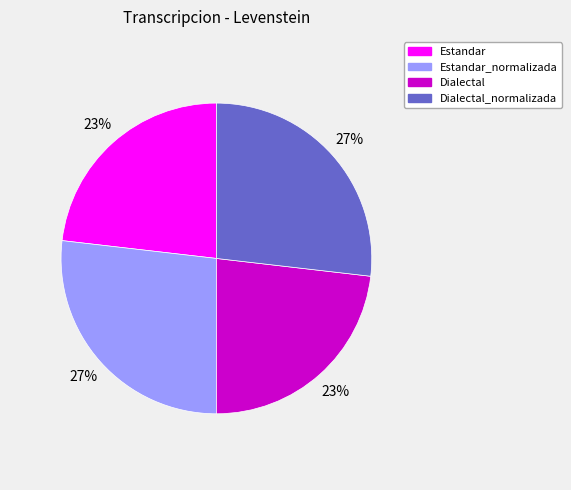

Is it true that Estandar is 23% of the pie?

True